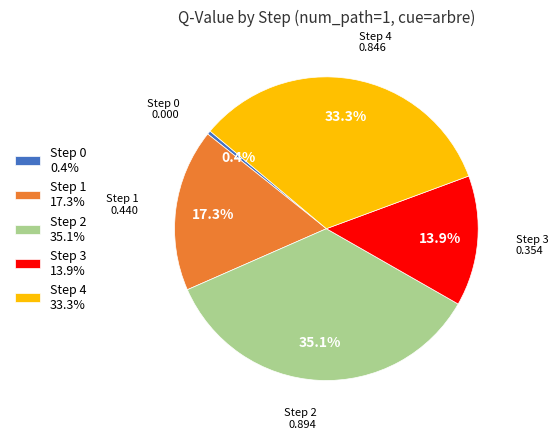

How many segments does this pie chart have?

5